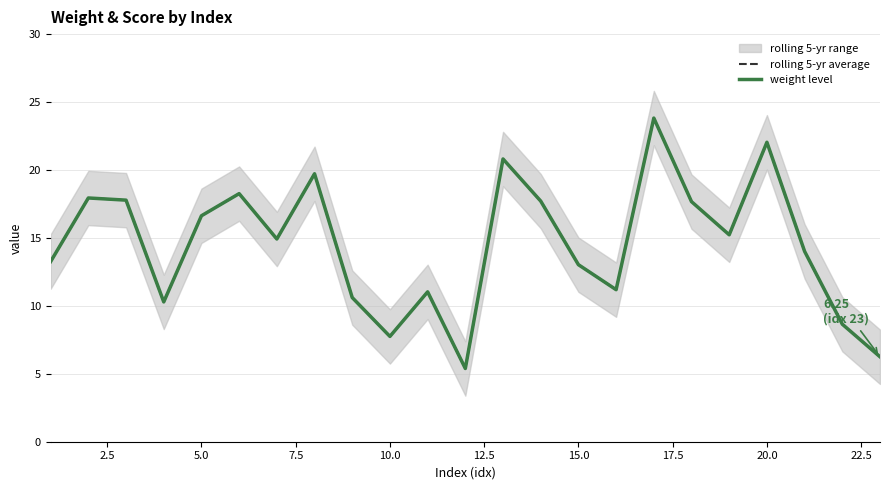

True or false: weight level and rolling 5-yr average cross at least once.

False